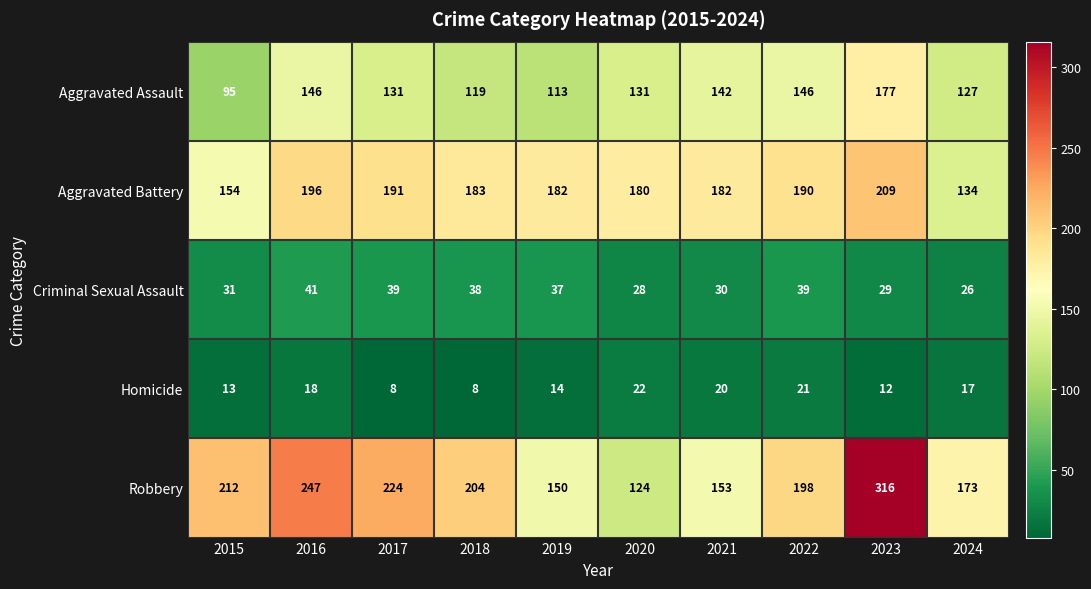

What is the spread (max minus min) of values at 2021?

162